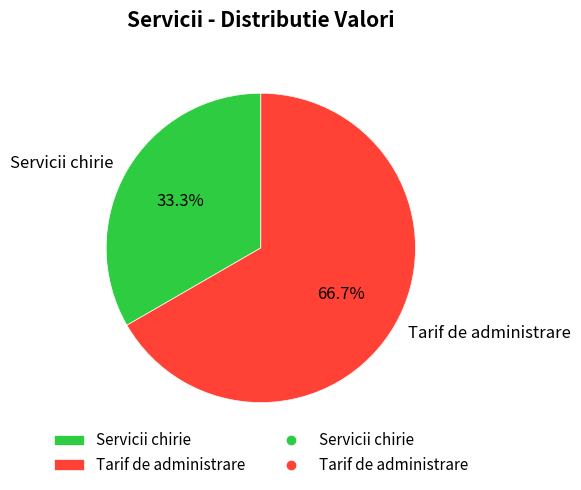

Is there any slice that represents more than half of the pie?

Yes